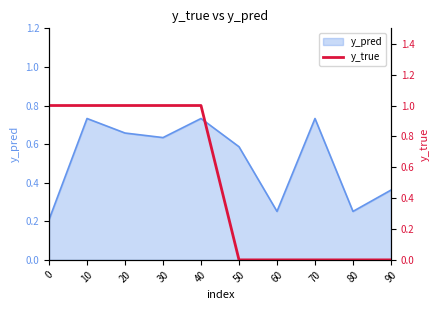

What is the greatest value displayed?

1